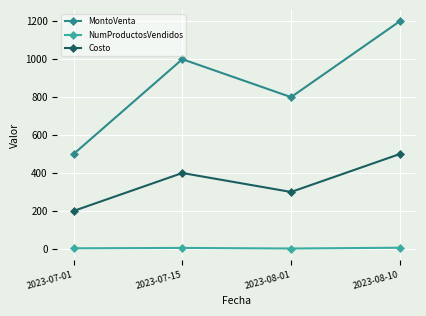

How many data points in Costo are less than 400?

2